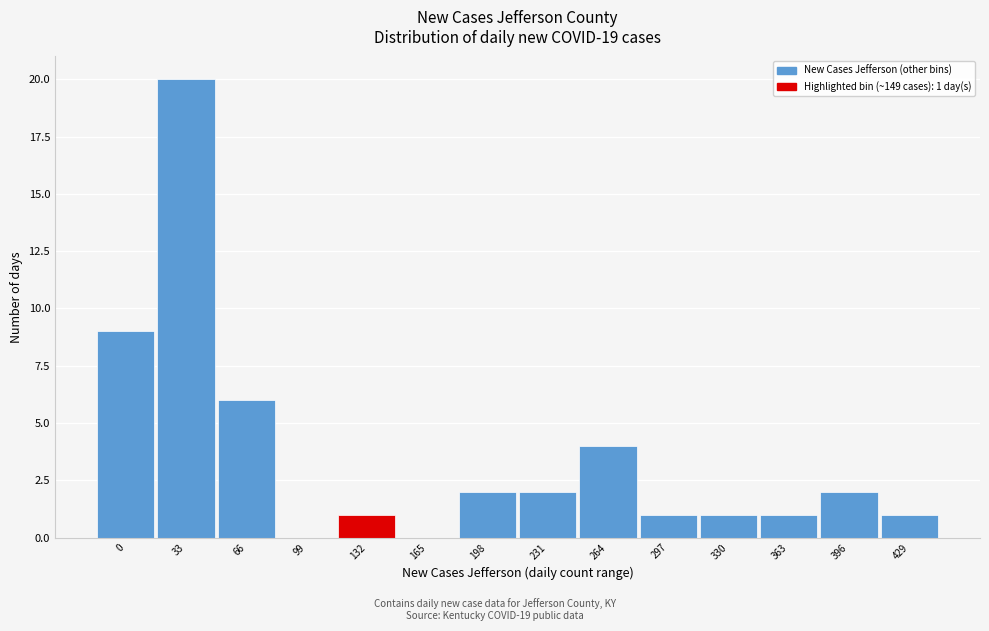

Reading left to right, what are all the values shown in this chart?

0=9	33=20	66=6	99=0	132=1	165=0	198=2	231=2	264=4	297=1	330=1	363=1	396=2	429=1